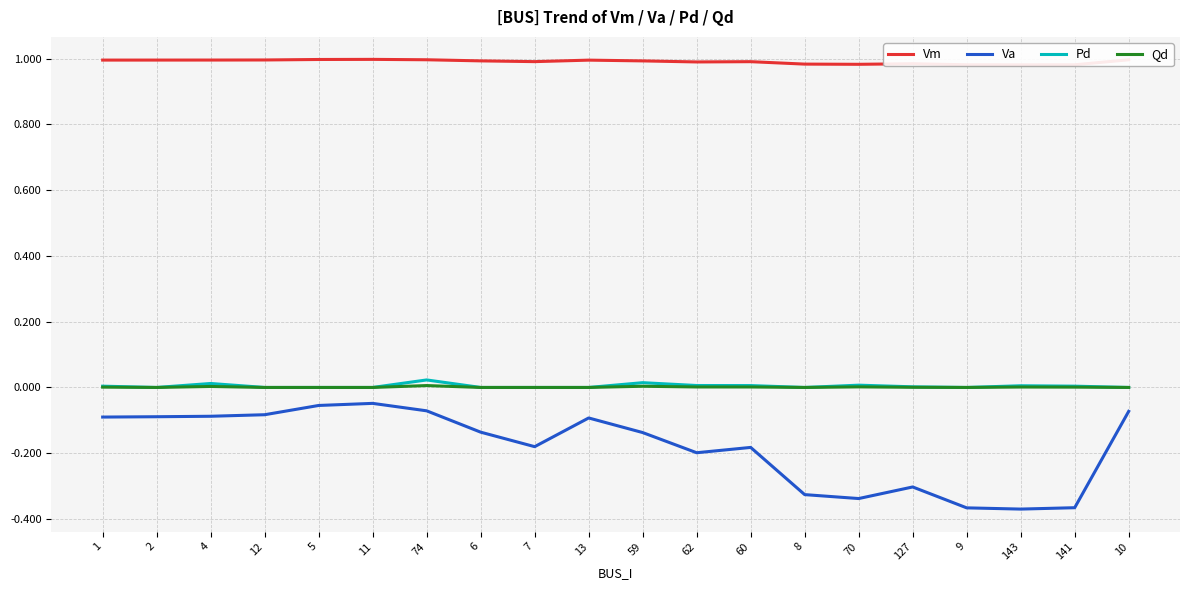

In Vm, how many points are higher than both neighbors (excluding endpoints)?

4